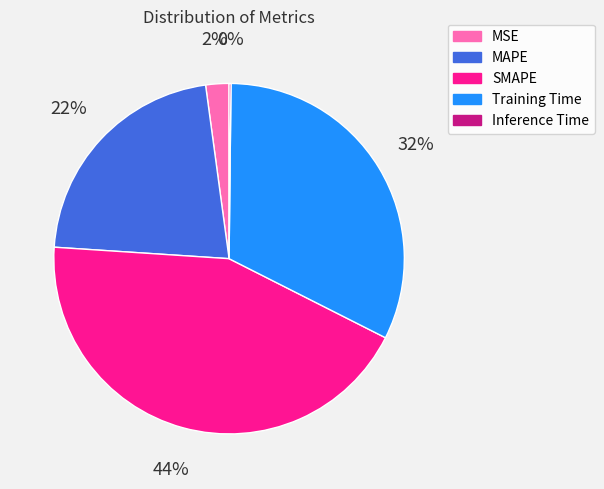

The Training Time slice represents 32% of the pie. True or false?

True